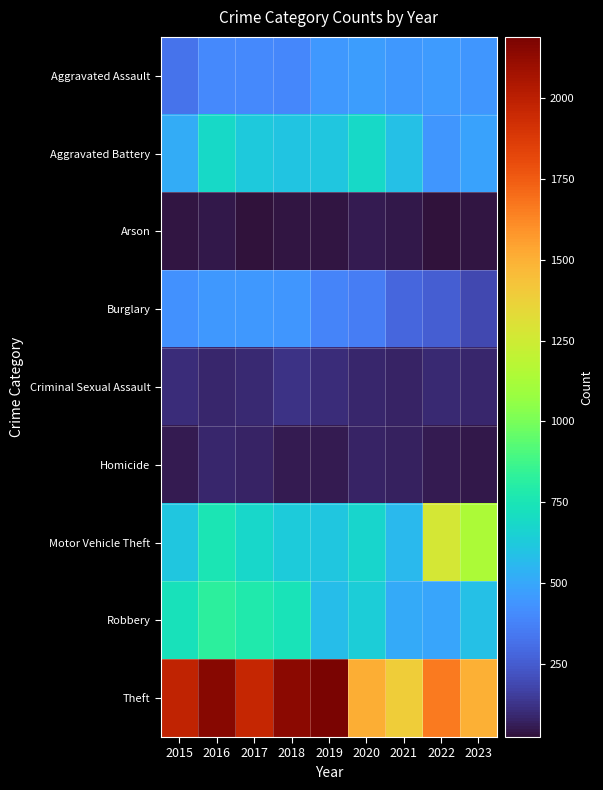

What is the greatest value displayed?

2190